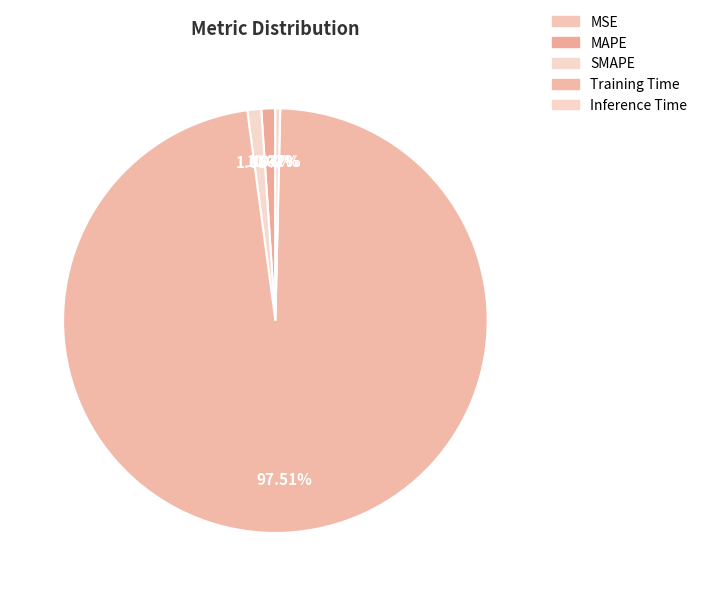

How many slices are in this pie chart?

5